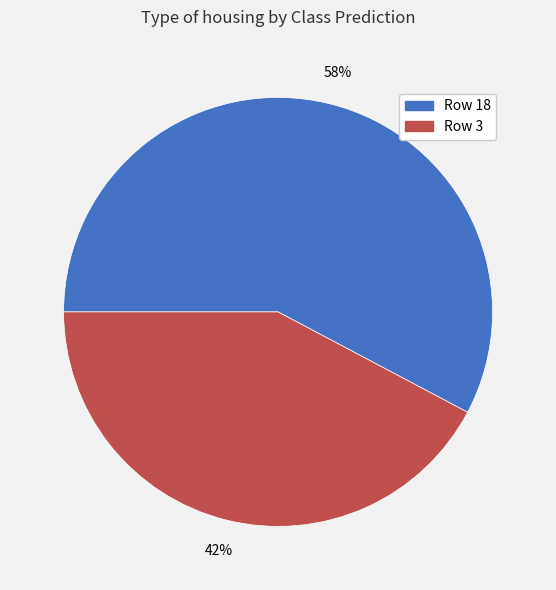

The Row 18 slice represents 58% of the pie. True or false?

True